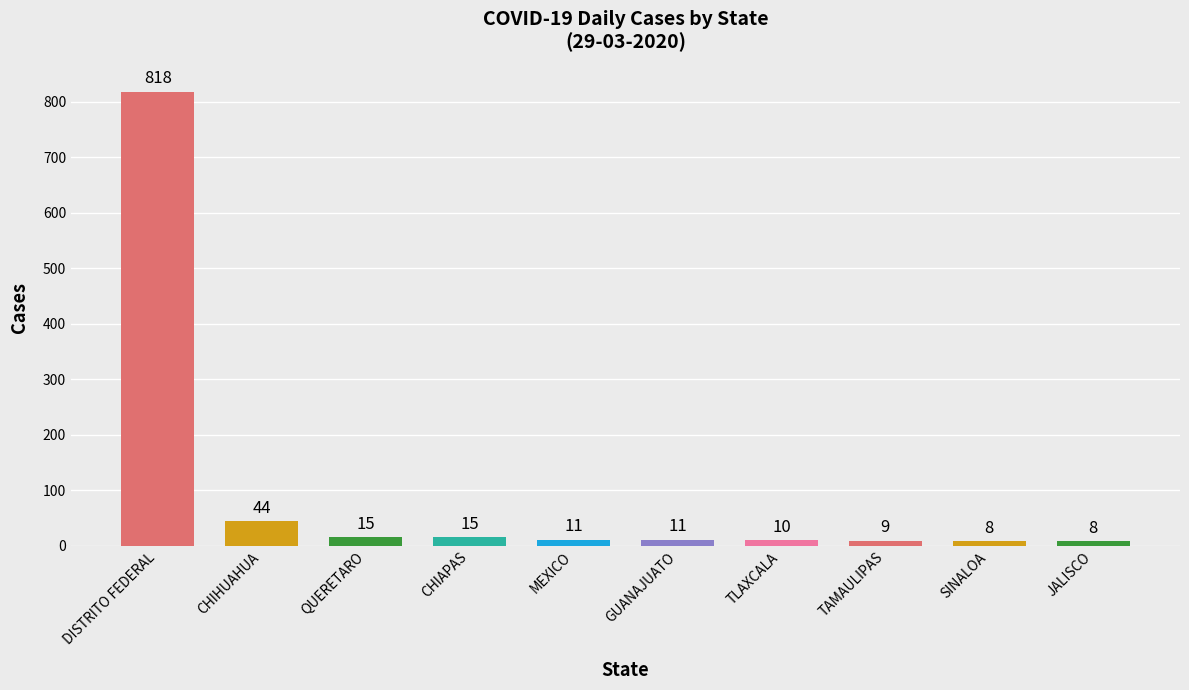

Where is the data nearest to the value 413?

CHIHUAHUA